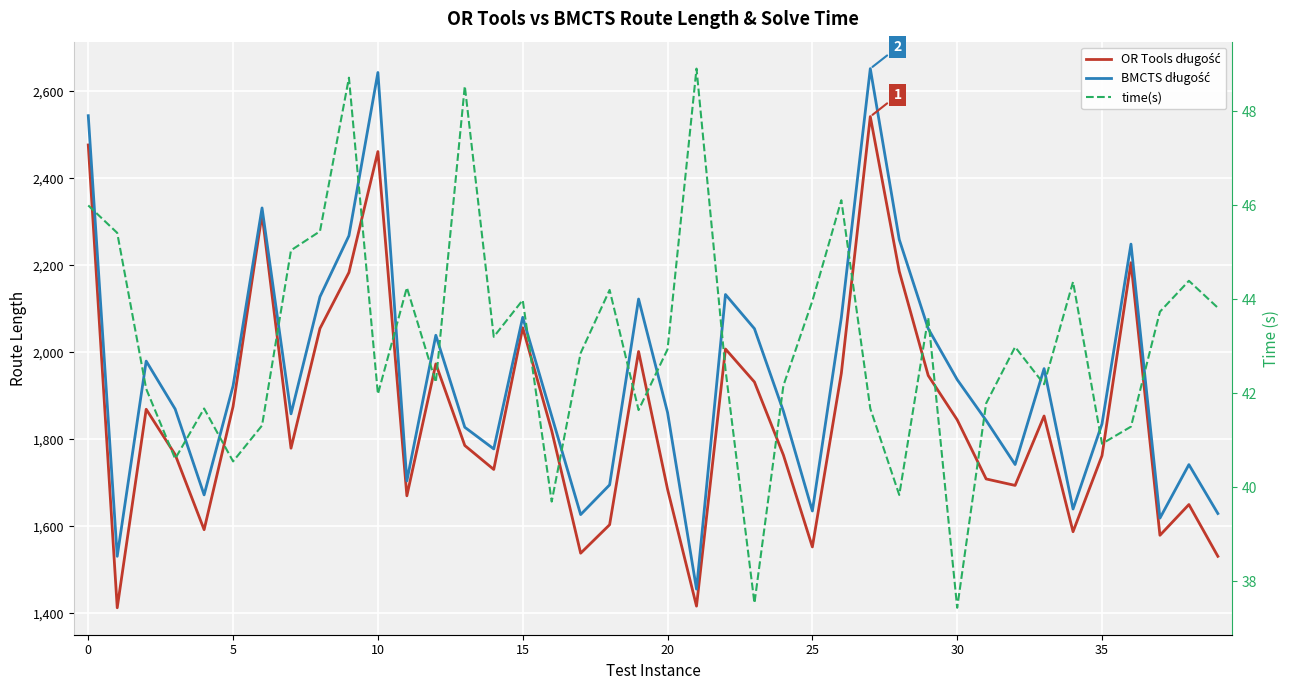

True or false: BMCTS długość and time(s) cross at least once.

False